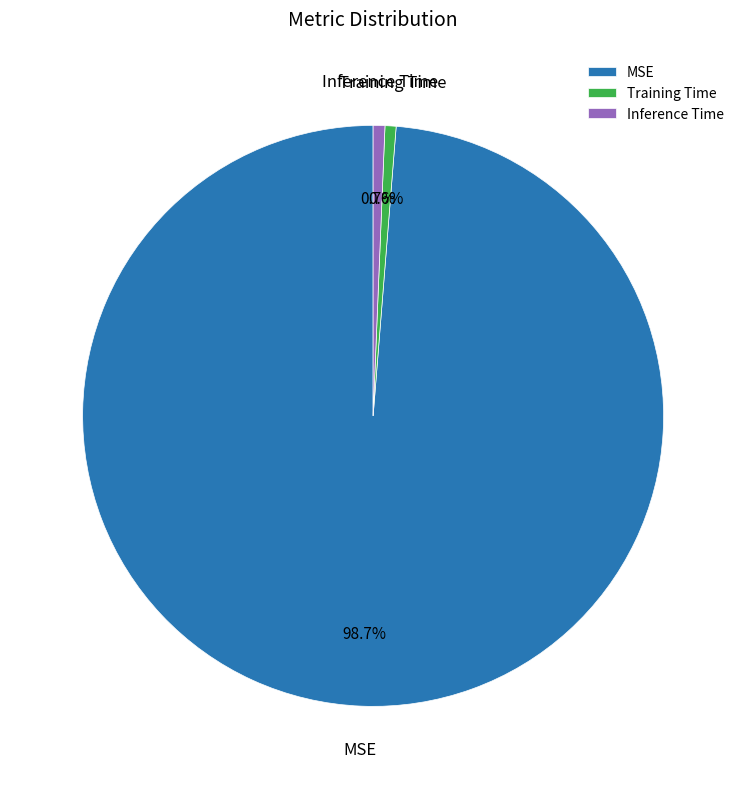

Is it true that MSE is 90% of the pie?

False